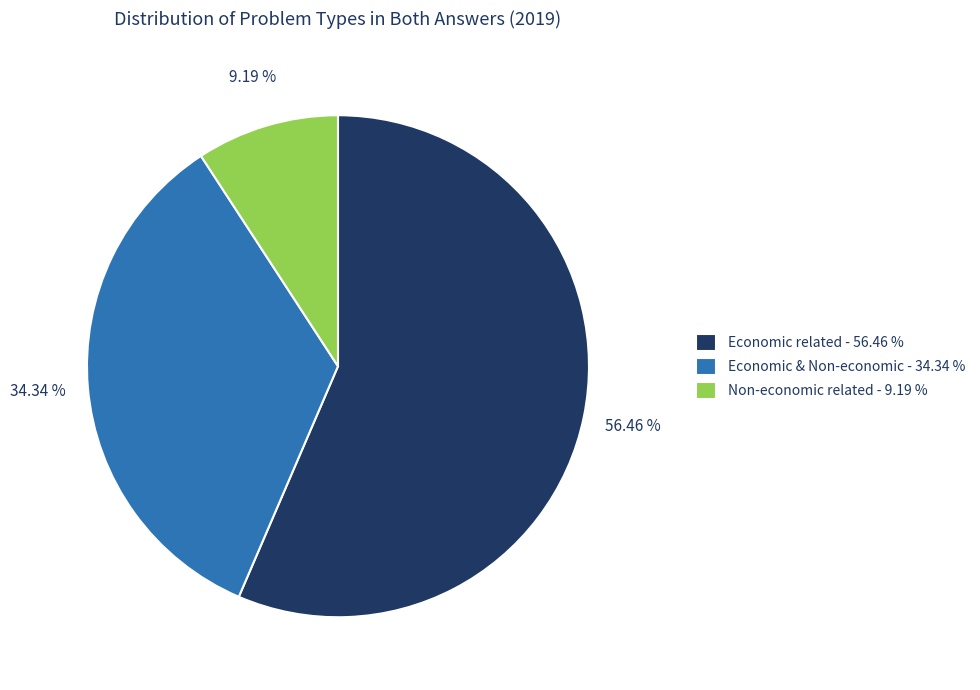

Is Non-economic related - 9.19 % the majority of the pie?

No